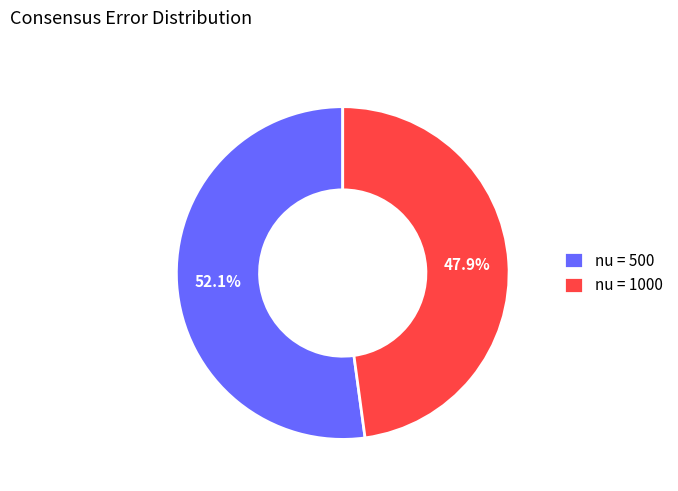

Which category accounts for the majority?

nu = 500